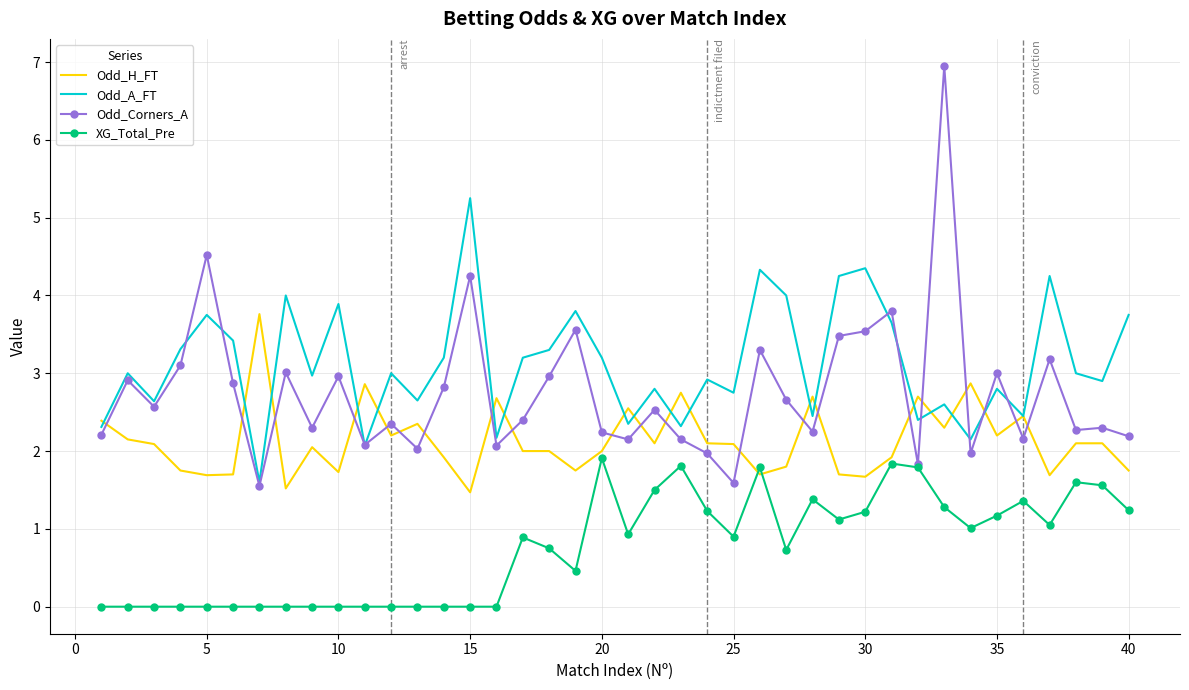

List the series in order of their overall mean, lowest first.

XG_Total_Pre, Odd_H_FT, Odd_Corners_A, Odd_A_FT